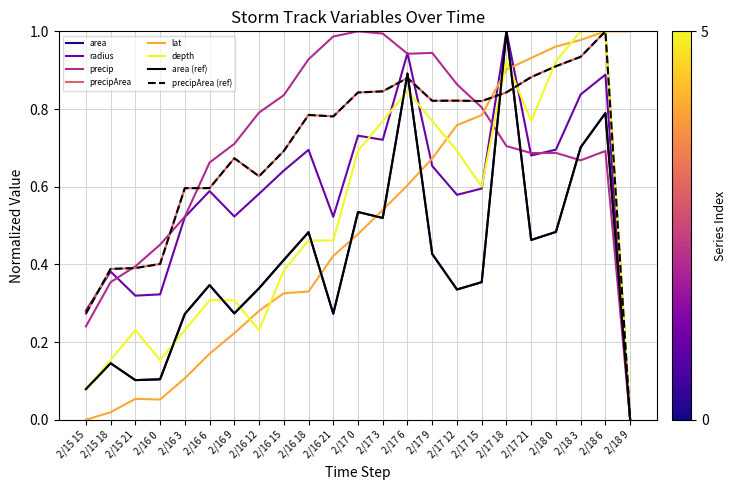

Reading left to right, list all the values displayed in this chart.

area: 2/15 15=0.1	2/15 18=0.1	2/15 21=0.1	2/16 0=0.1	2/16 3=0.3	2/16 6=0.3	2/16 9=0.3	2/16 12=0.3	2/16 15=0.4	2/16 18=0.5	2/16 21=0.3	2/17 0=0.5	2/17 3=0.5	2/17 6=0.9	2/17 9=0.4	2/17 12=0.3	2/17 15=0.4	2/17 18=1.0	2/17 21=0.5	2/18 0=0.5	2/18 3=0.7	2/18 6=0.8	2/18 9=0.0
radius: 2/15 15=0.3	2/15 18=0.4	2/15 21=0.3	2/16 0=0.3	2/16 3=0.5	2/16 6=0.6	2/16 9=0.5	2/16 12=0.6	2/16 15=0.6	2/16 18=0.7	2/16 21=0.5	2/17 0=0.7	2/17 3=0.7	2/17 6=0.9	2/17 9=0.7	2/17 12=0.6	2/17 15=0.6	2/17 18=1.0	2/17 21=0.7	2/18 0=0.7	2/18 3=0.8	2/18 6=0.9	2/18 9=0.0
precip: 2/15 15=0.2	2/15 18=0.4	2/15 21=0.4	2/16 0=0.5	2/16 3=0.5	2/16 6=0.7	2/16 9=0.7	2/16 12=0.8	2/16 15=0.8	2/16 18=0.9	2/16 21=1.0	2/17 0=1.0	2/17 3=1.0	2/17 6=0.9	2/17 9=0.9	2/17 12=0.9	2/17 15=0.8	2/17 18=0.7	2/17 21=0.7	2/18 0=0.7	2/18 3=0.7	2/18 6=0.7	2/18 9=0.0
precipArea: 2/15 15=0.3	2/15 18=0.4	2/15 21=0.4	2/16 0=0.4	2/16 3=0.6	2/16 6=0.6	2/16 9=0.7	2/16 12=0.6	2/16 15=0.7	2/16 18=0.8	2/16 21=0.8	2/17 0=0.8	2/17 3=0.8	2/17 6=0.9	2/17 9=0.8	2/17 12=0.8	2/17 15=0.8	2/17 18=0.8	2/17 21=0.9	2/18 0=0.9	2/18 3=0.9	2/18 6=1.0	2/18 9=0.0
lat: 2/15 15=0.0	2/15 18=0.0	2/15 21=0.1	2/16 0=0.1	2/16 3=0.1	2/16 6=0.2	2/16 9=0.2	2/16 12=0.3	2/16 15=0.3	2/16 18=0.3	2/16 21=0.4	2/17 0=0.5	2/17 3=0.5	2/17 6=0.6	2/17 9=0.7	2/17 12=0.8	2/17 15=0.8	2/17 18=0.9	2/17 21=0.9	2/18 0=1.0	2/18 3=1.0	2/18 6=1.0	2/18 9=1.0
depth: 2/15 15=0.1	2/15 18=0.2	2/15 21=0.2	2/16 0=0.2	2/16 3=0.2	2/16 6=0.3	2/16 9=0.3	2/16 12=0.2	2/16 15=0.4	2/16 18=0.5	2/16 21=0.5	2/17 0=0.7	2/17 3=0.8	2/17 6=0.8	2/17 9=0.8	2/17 12=0.7	2/17 15=0.6	2/17 18=0.9	2/17 21=0.8	2/18 0=0.9	2/18 3=1.0	2/18 6=1.0	2/18 9=0.0